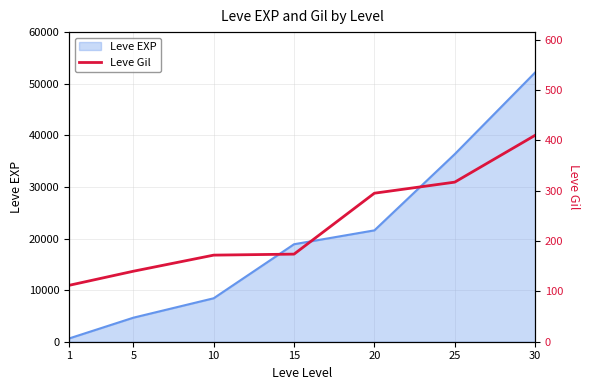

At which category does the chart reach its minimum across all series?

1